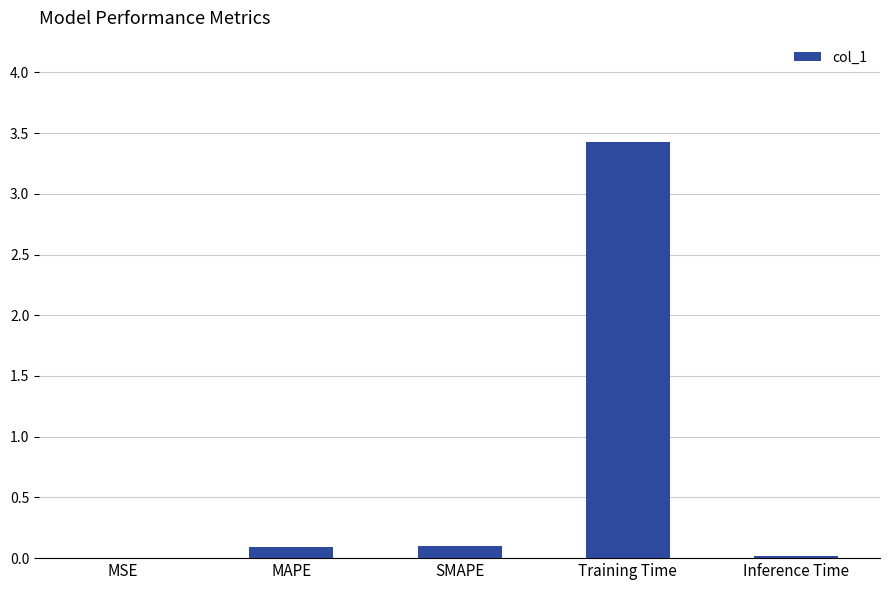

Which category has the highest value across all series?

Training Time